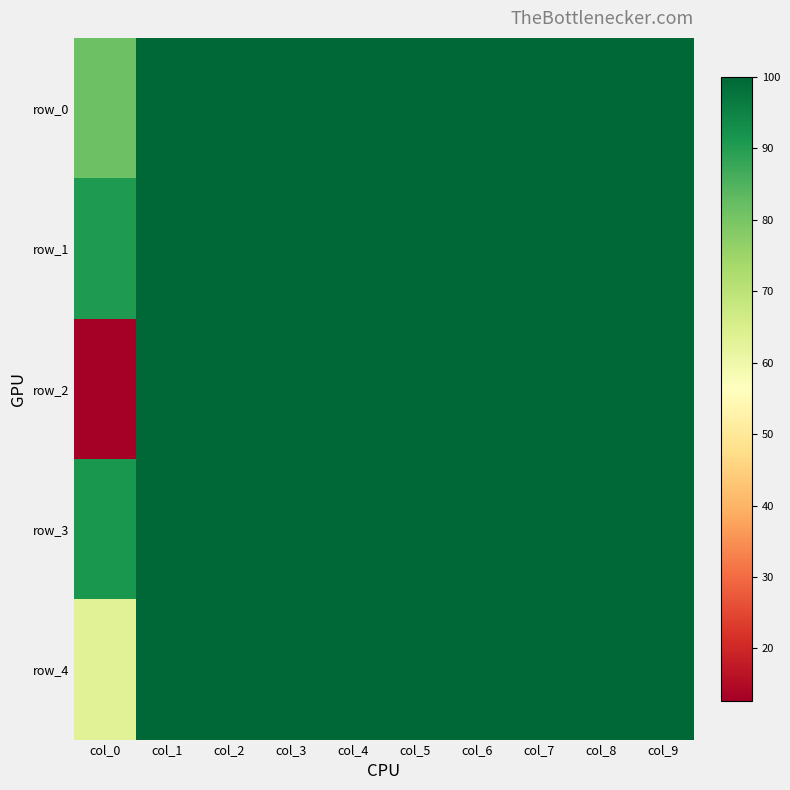

Rank the series by their maximum value, from lowest to highest.

row_0, row_1, row_2, row_3, row_4